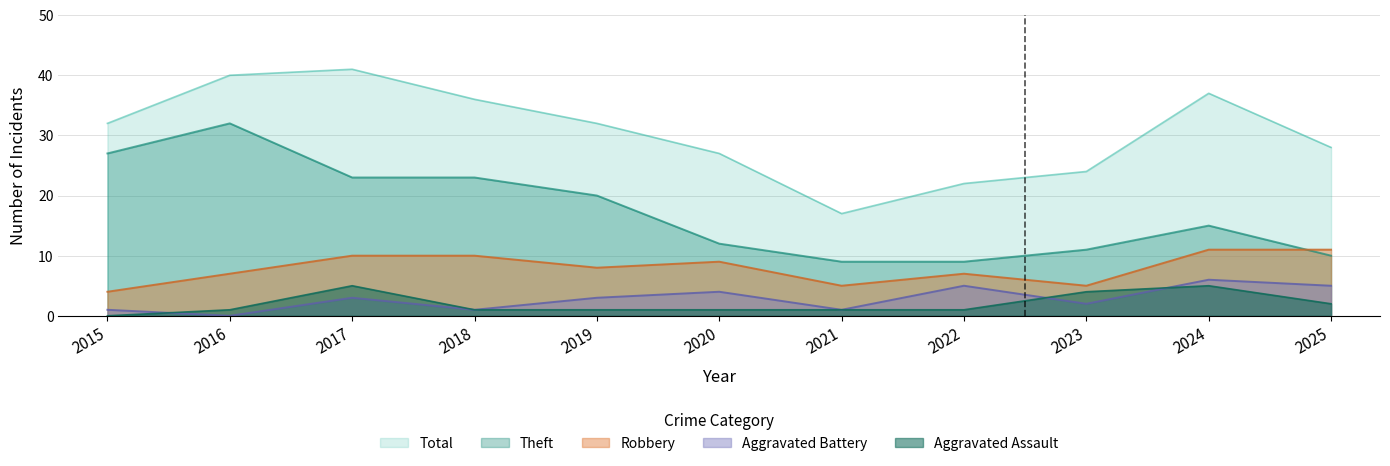

What is the sum of all Theft values?

191